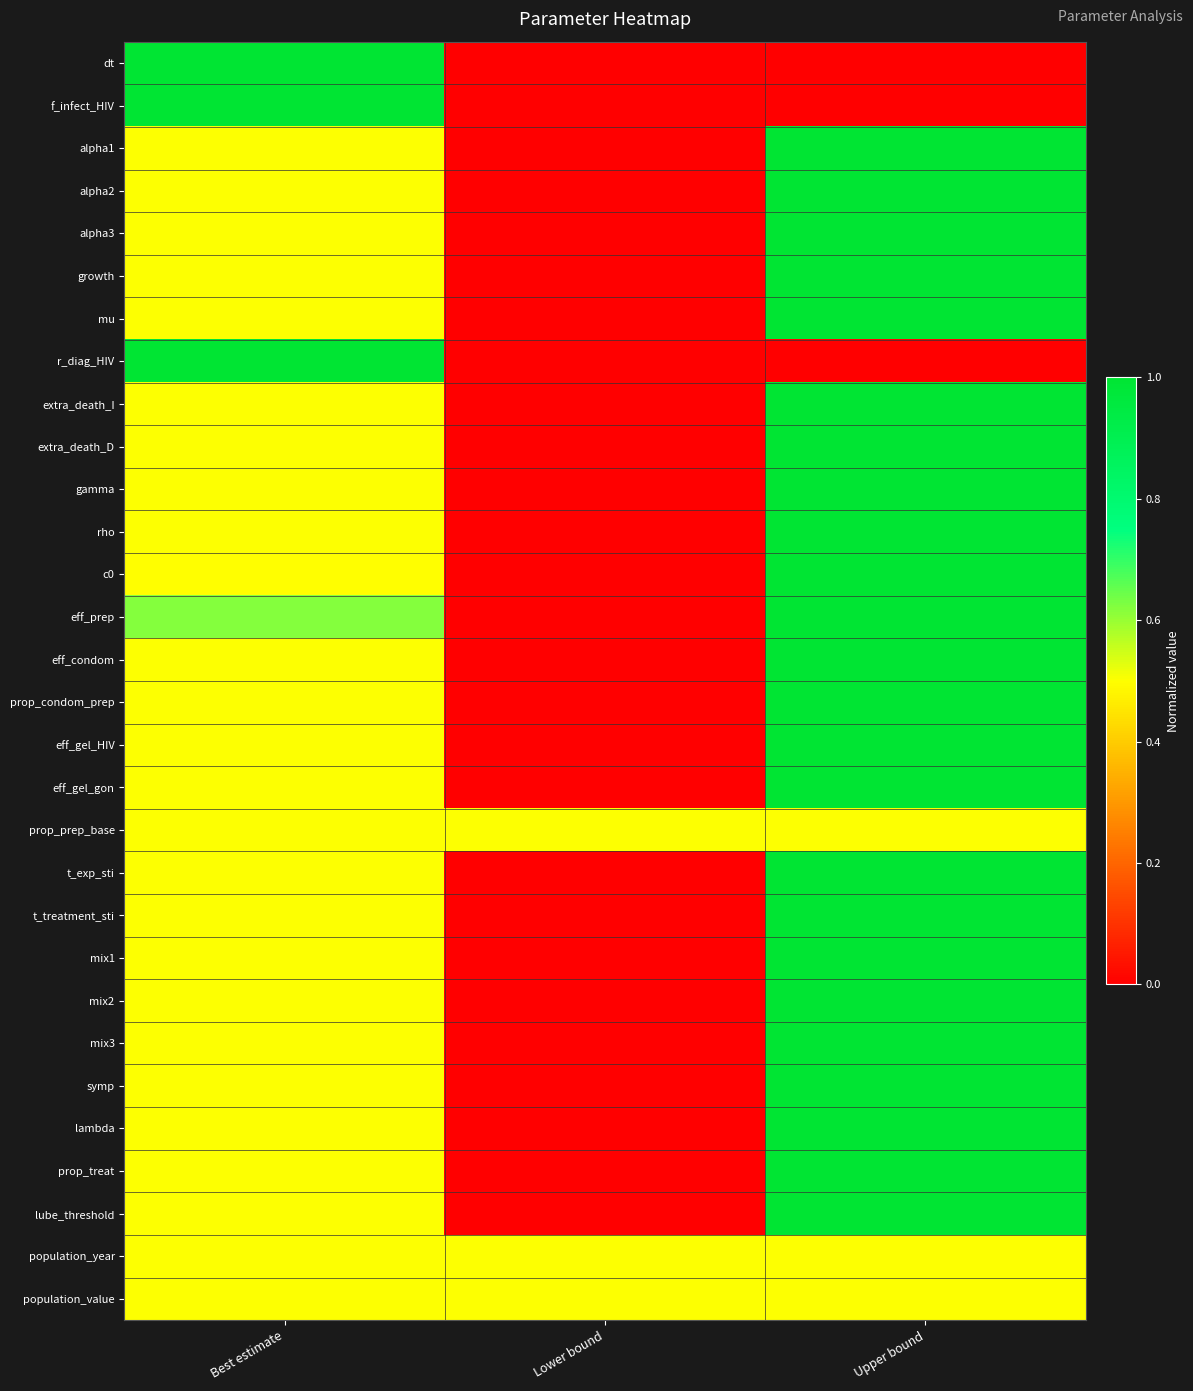

Reading left to right, transcribe all the data shown in this chart.

dt: Best estimate=1.0	Lower bound=0.0	Upper bound=0.0
f_infect_HIV: Best estimate=1.0	Lower bound=0.0	Upper bound=0.0
alpha1: Best estimate=0.5	Lower bound=0.0	Upper bound=1.0
alpha2: Best estimate=0.5	Lower bound=0.0	Upper bound=1.0
alpha3: Best estimate=0.5	Lower bound=0.0	Upper bound=1.0
growth: Best estimate=0.5	Lower bound=0.0	Upper bound=1.0
mu: Best estimate=0.5	Lower bound=0.0	Upper bound=1.0
r_diag_HIV: Best estimate=1.0	Lower bound=0.0	Upper bound=0.0
extra_death_I: Best estimate=0.5	Lower bound=0.0	Upper bound=1.0
extra_death_D: Best estimate=0.5	Lower bound=0.0	Upper bound=1.0
gamma: Best estimate=0.5	Lower bound=0.0	Upper bound=1.0
rho: Best estimate=0.5	Lower bound=0.0	Upper bound=1.0
c0: Best estimate=0.5	Lower bound=0.0	Upper bound=1.0
eff_prep: Best estimate=0.6	Lower bound=0.0	Upper bound=1.0
eff_condom: Best estimate=0.5	Lower bound=0.0	Upper bound=1.0
prop_condom_prep: Best estimate=0.5	Lower bound=0.0	Upper bound=1.0
eff_gel_HIV: Best estimate=0.5	Lower bound=0.0	Upper bound=1.0
eff_gel_gon: Best estimate=0.5	Lower bound=0.0	Upper bound=1.0
prop_prep_base: Best estimate=0.5	Lower bound=0.5	Upper bound=0.5
t_exp_sti: Best estimate=0.5	Lower bound=0.0	Upper bound=1.0
t_treatment_sti: Best estimate=0.5	Lower bound=0.0	Upper bound=1.0
mix1: Best estimate=0.5	Lower bound=0.0	Upper bound=1.0
mix2: Best estimate=0.5	Lower bound=0.0	Upper bound=1.0
mix3: Best estimate=0.5	Lower bound=0.0	Upper bound=1.0
symp: Best estimate=0.5	Lower bound=0.0	Upper bound=1.0
lambda: Best estimate=0.5	Lower bound=0.0	Upper bound=1.0
prop_treat: Best estimate=0.5	Lower bound=0.0	Upper bound=1.0
lube_threshold: Best estimate=0.5	Lower bound=0.0	Upper bound=1.0
population_year: Best estimate=0.5	Lower bound=0.5	Upper bound=0.5
population_value: Best estimate=0.5	Lower bound=0.5	Upper bound=0.5